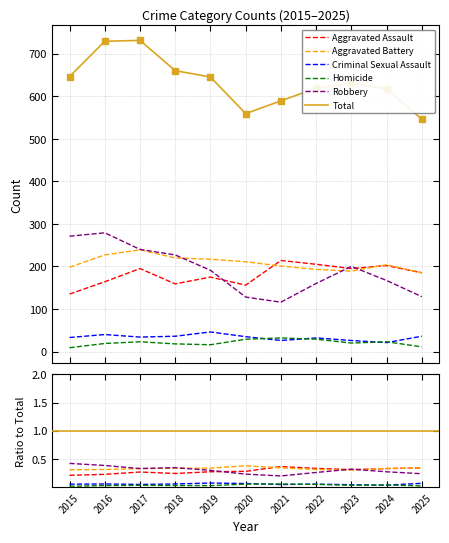

How many lines are shown in the chart?

6